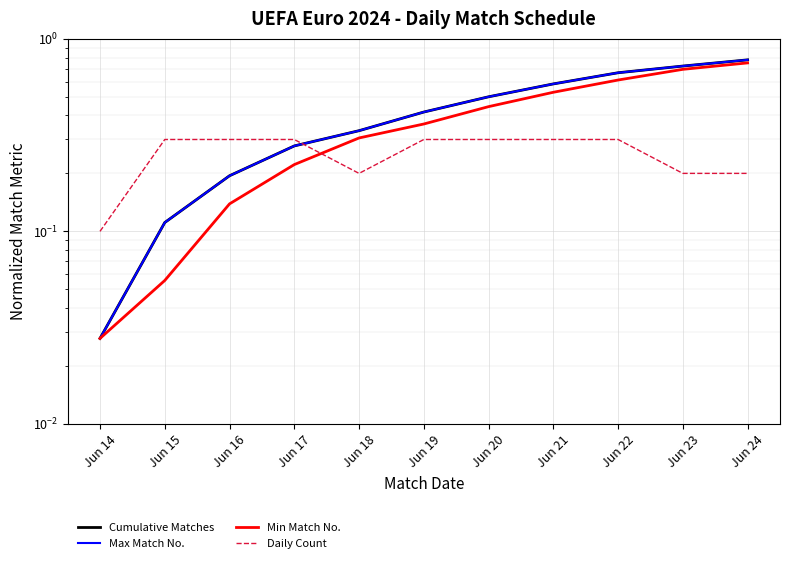

Where is Daily Count nearest to the value 0?

Jun 14